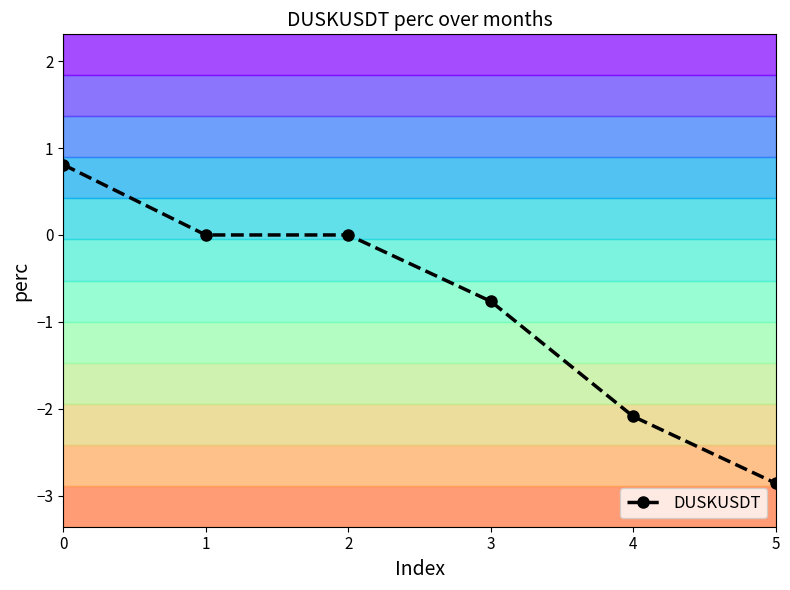

Rank the categories by value from highest to lowest.

0, 1, 2, 3, 4, 5